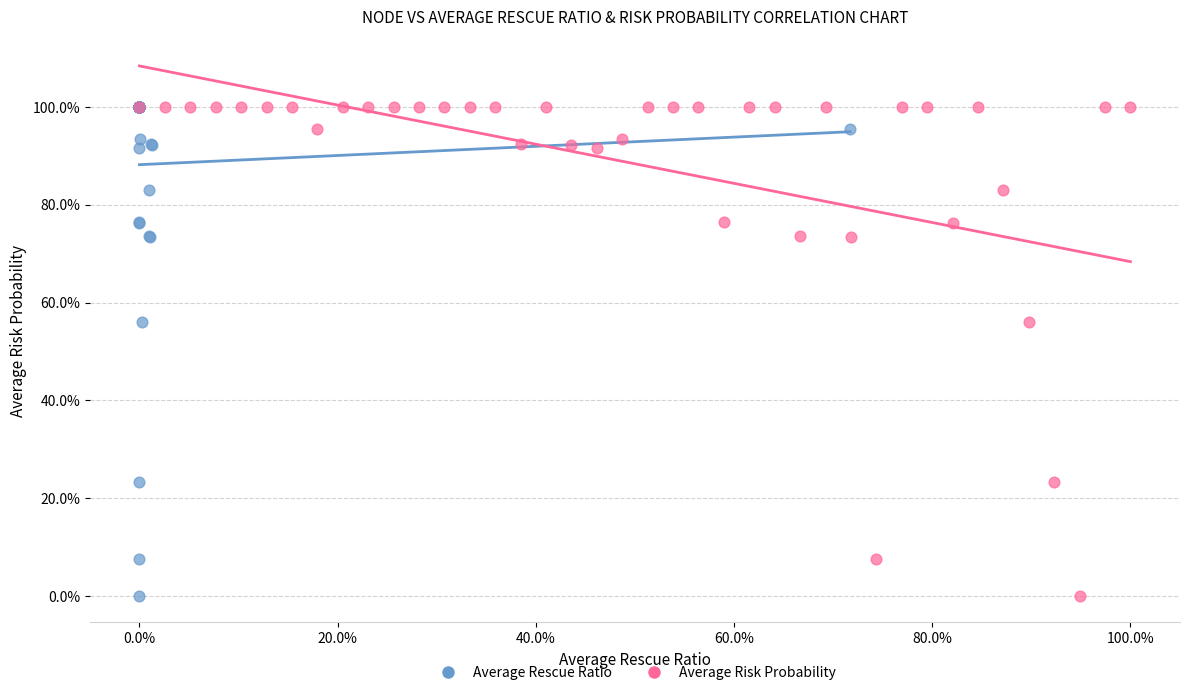

What are all the series names shown in the legend?

Average Rescue Ratio, Average Risk Probability